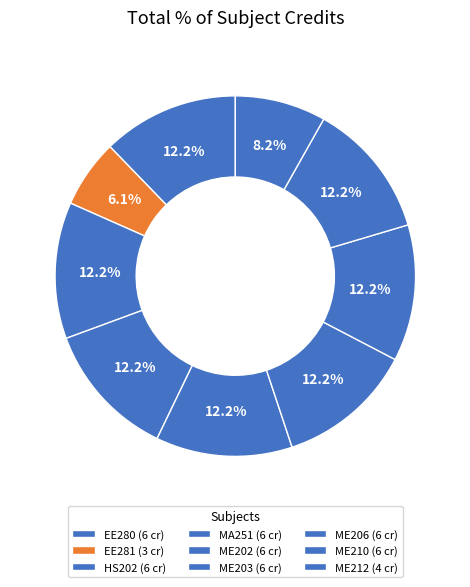

What percentage do ME210 and EE280 together represent?

24.5%